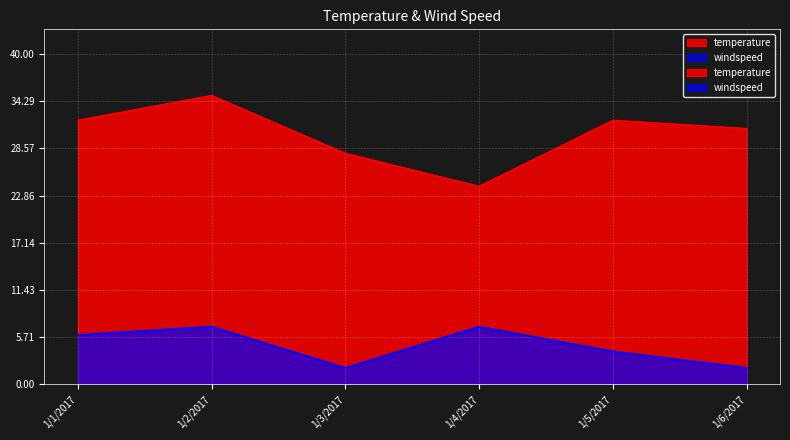

What is the highest value of the temperature series?

35